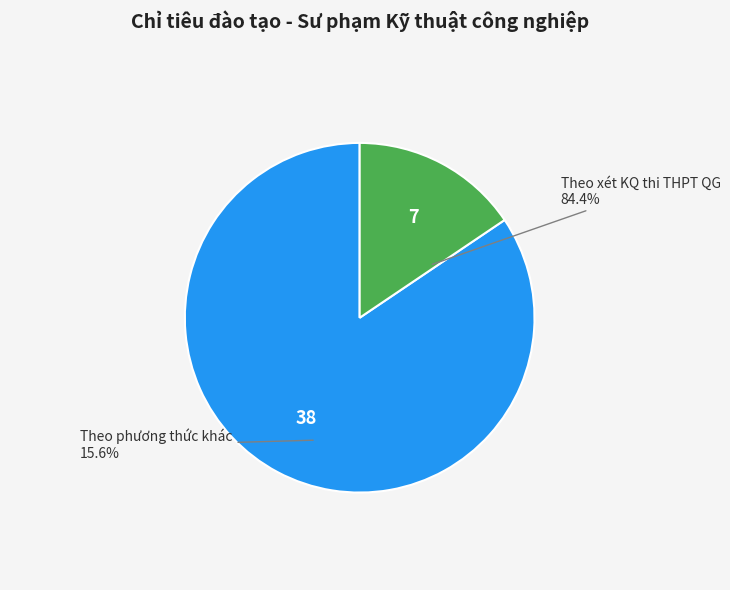

Rank the categories by value from lowest to highest.

Theo phương thức khác, Theo xét KQ thi THPT QG